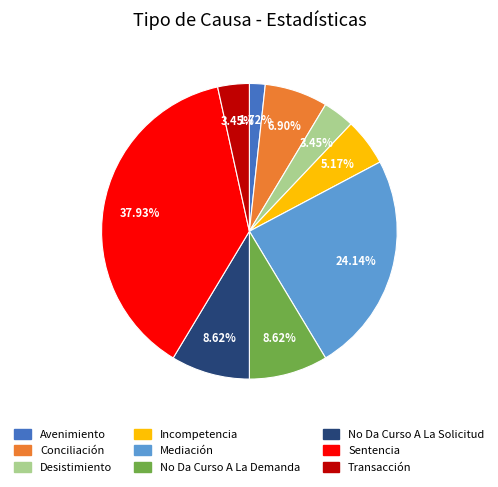

Is there a majority slice in this chart?

No